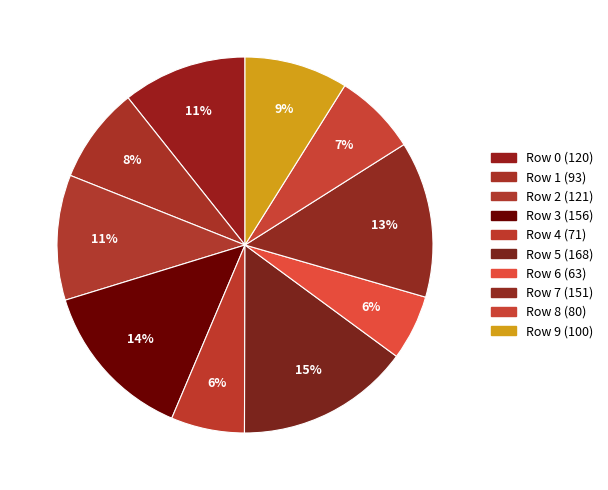

What is the smallest slice in the pie chart?

6